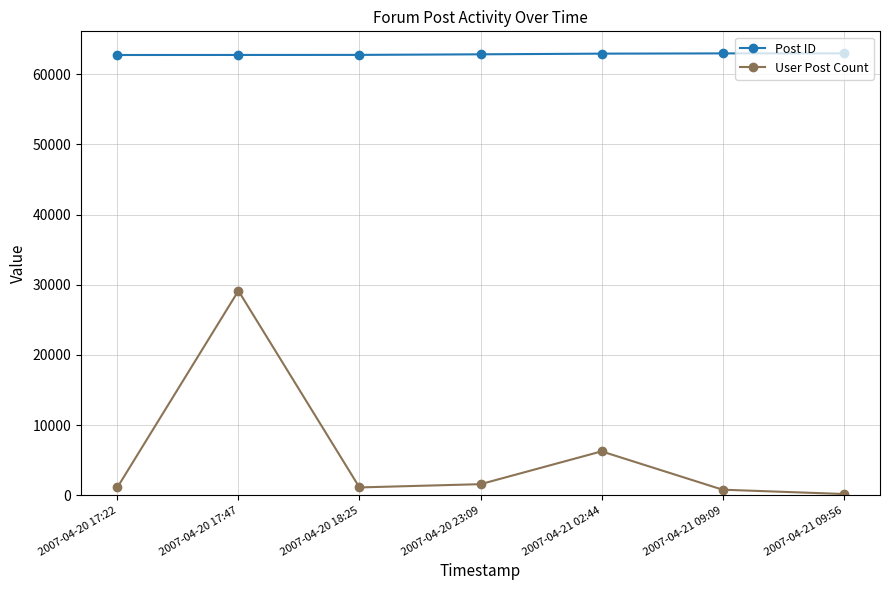

What is the lowest value of the User Post Count series?

178